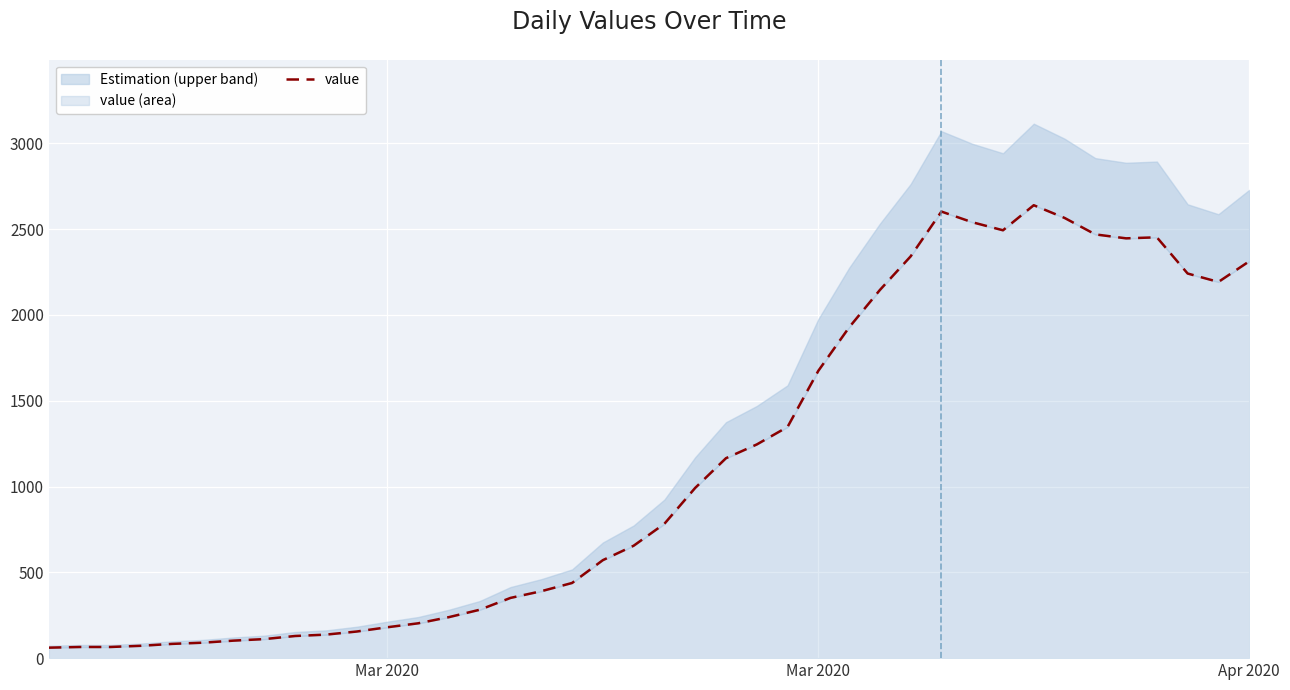

How many lines are shown in the chart?

1